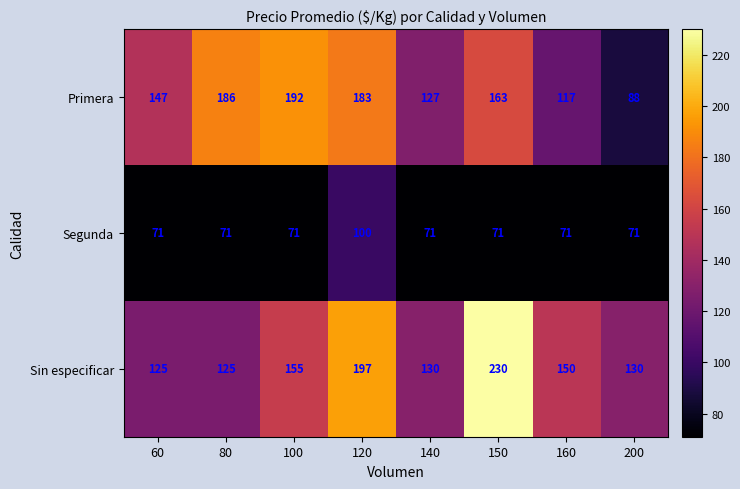

Is it true that Segunda equals 71 at 80?

True